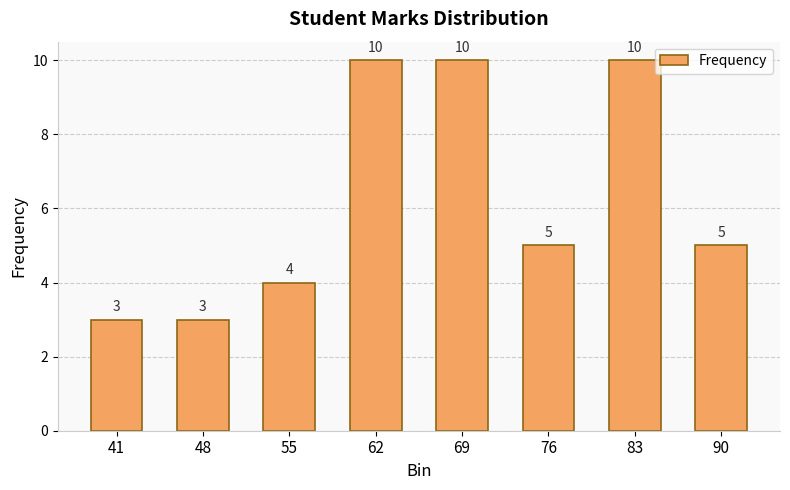

What is the value of the 4th bar from the left?

10